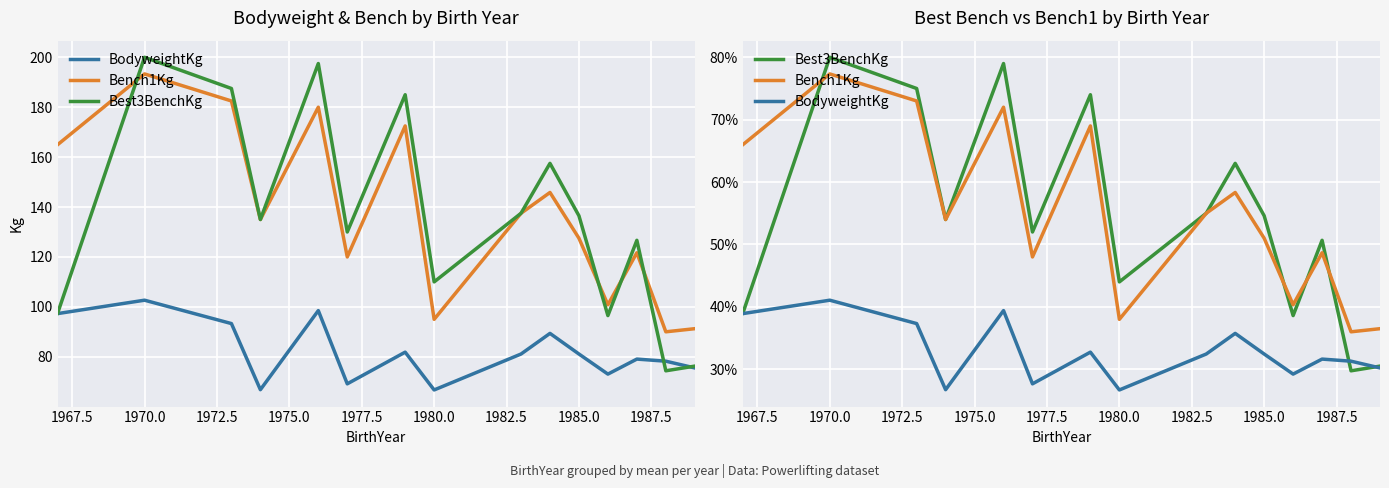

In Best3BenchKg, how many points are higher than both neighbors (excluding endpoints)?

5